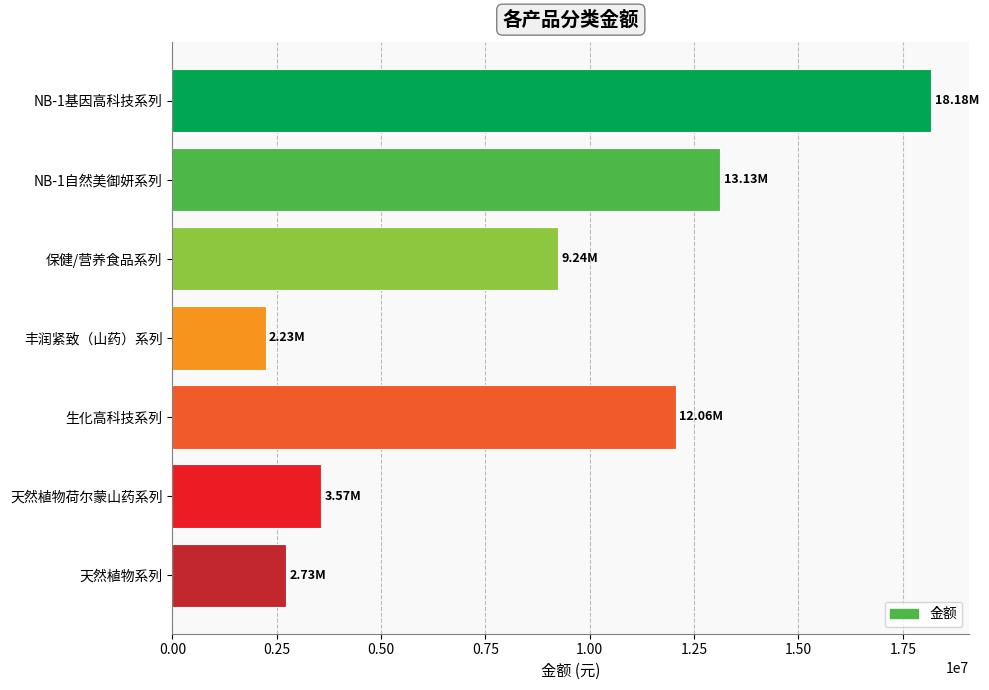

List the labels in order of value, largest first.

NB-1基因高科技系列, NB-1自然美御妍系列, 生化高科技系列, 保健/营养食品系列, 天然植物荷尔蒙山药系列, 天然植物系列, 丰润紧致（山药）系列